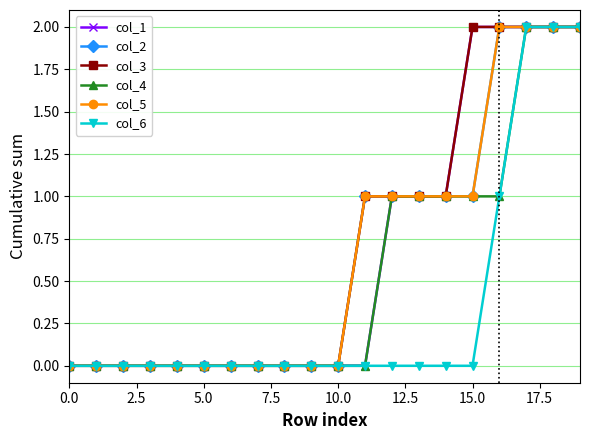

Is this an area chart (filled region under the line)?

No